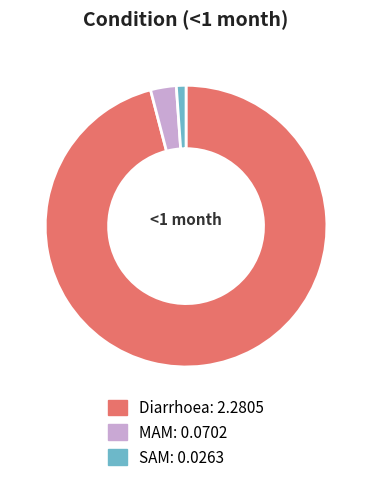

Between Diarrhoea and MAM, which is larger?

Diarrhoea